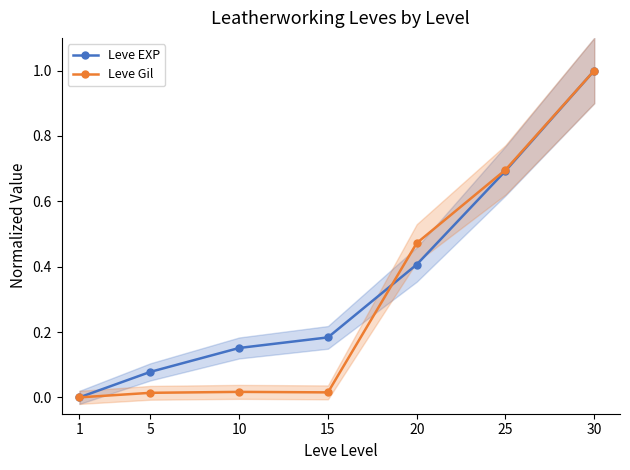

The Leve EXP series shows 1.3 at 30. True or false?

False